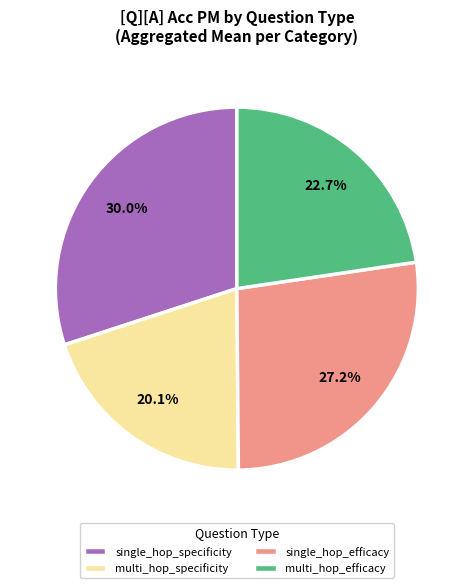

To the nearest percent, what percentage of the pie is single_hop_efficacy?

27%